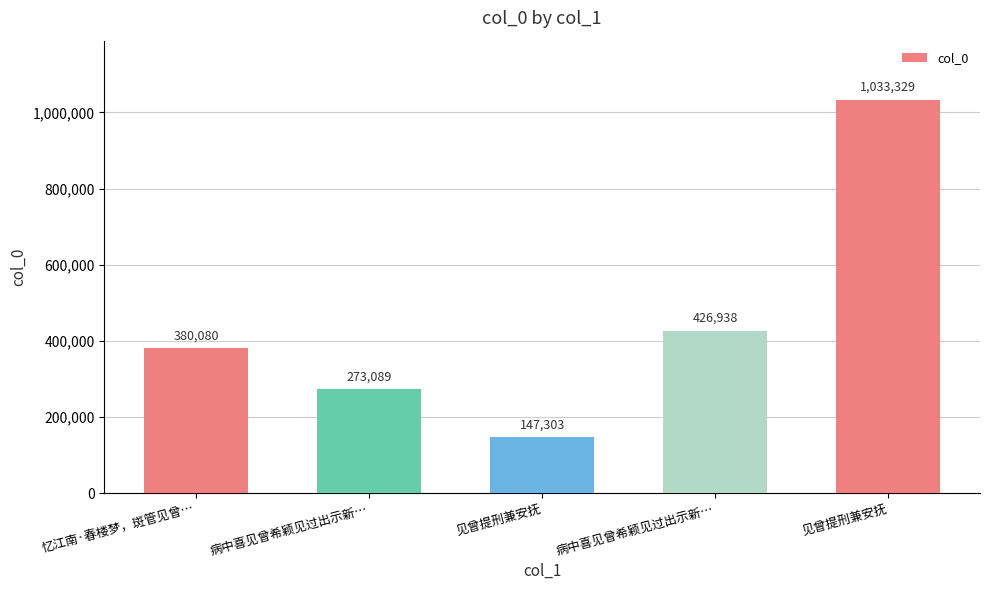

Are the bars horizontal?

No